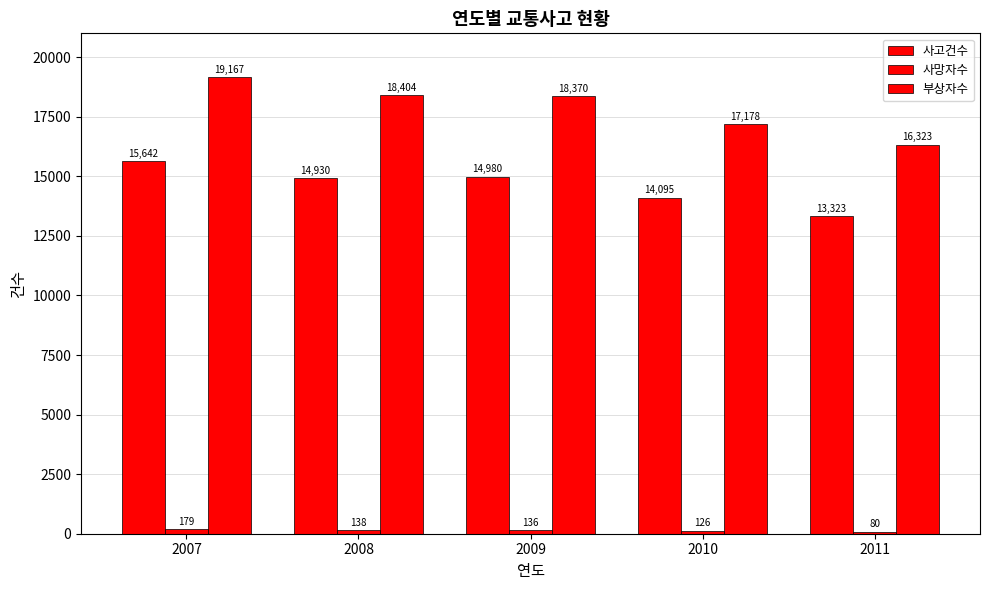

Reading right to left, list all the values displayed in this chart.

사고건수: 13323	14095	14980	14930	15642
사망자수: 80	126	136	138	179
부상자수: 16323	17178	18370	18404	19167